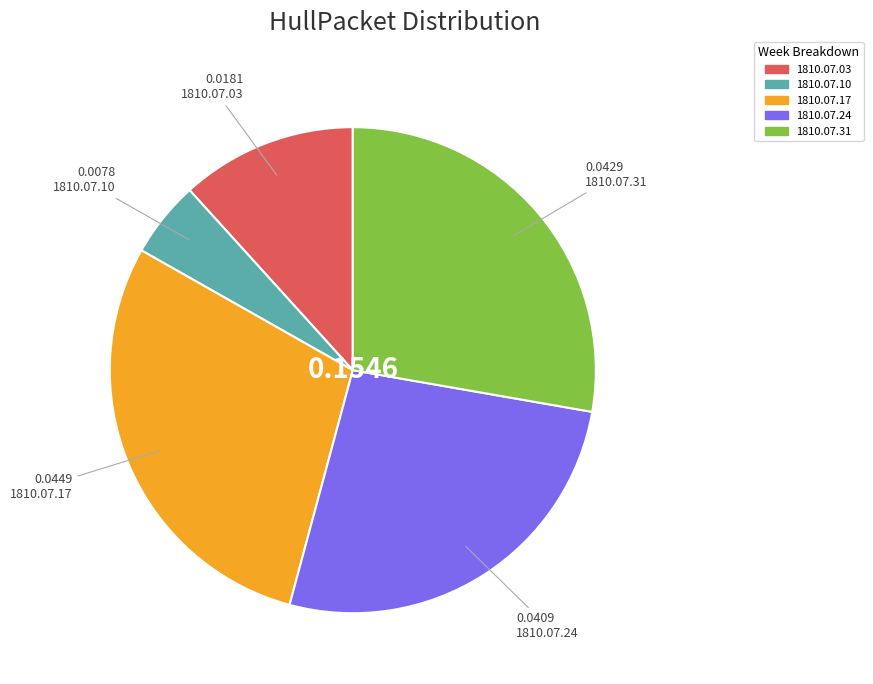

Is there any slice that represents more than half of the pie?

No